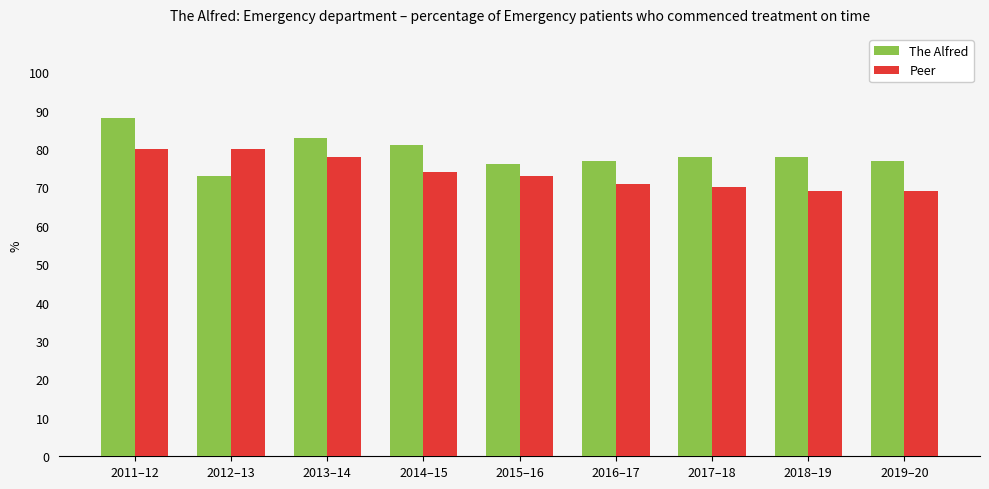

Reading right to left, what are all the values shown in this chart?

The Alfred: 77	78	78	77	76	81	83	73	88
Peer: 69	69	70	71	73	74	78	80	80